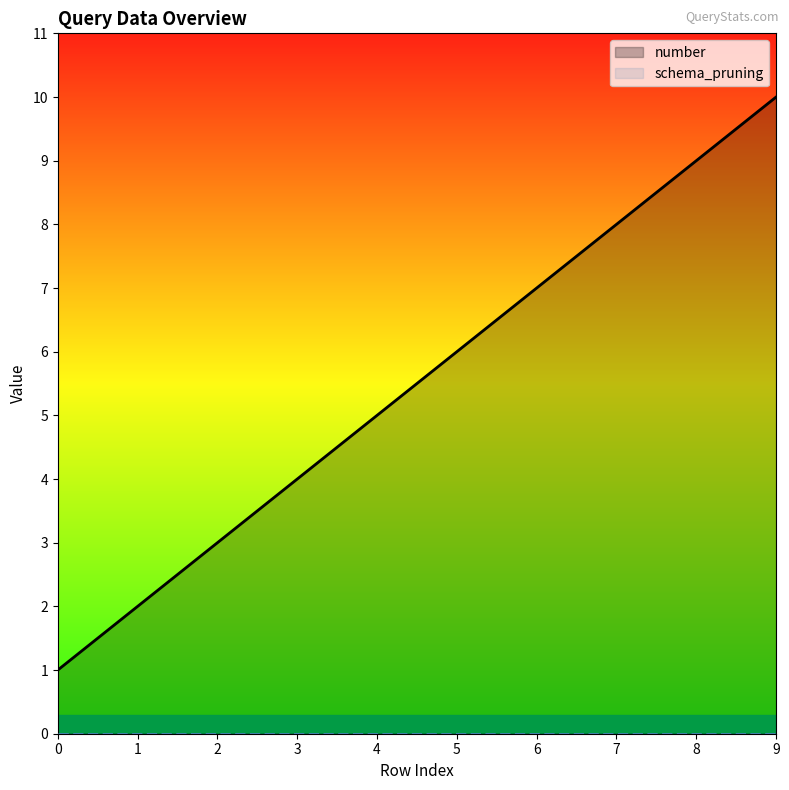

How many lines are shown in the chart?

2